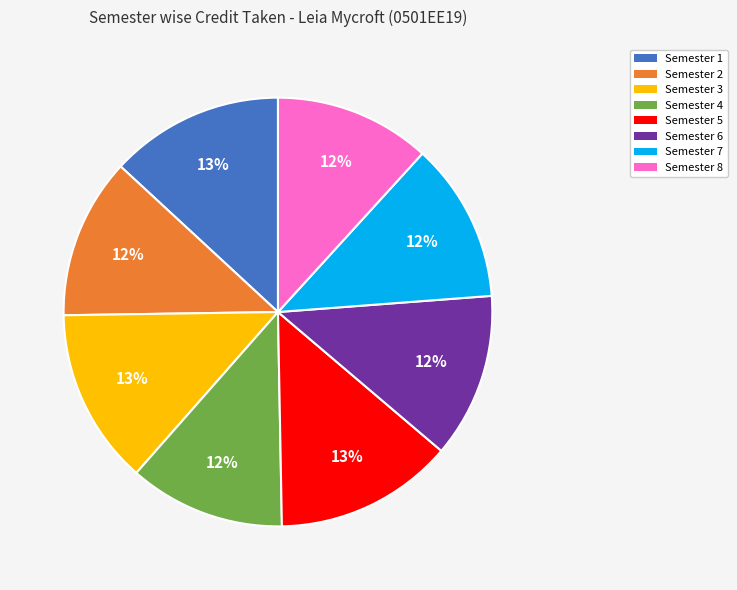

Do Semester 4 and Semester 1 together represent more than half of the pie?

No